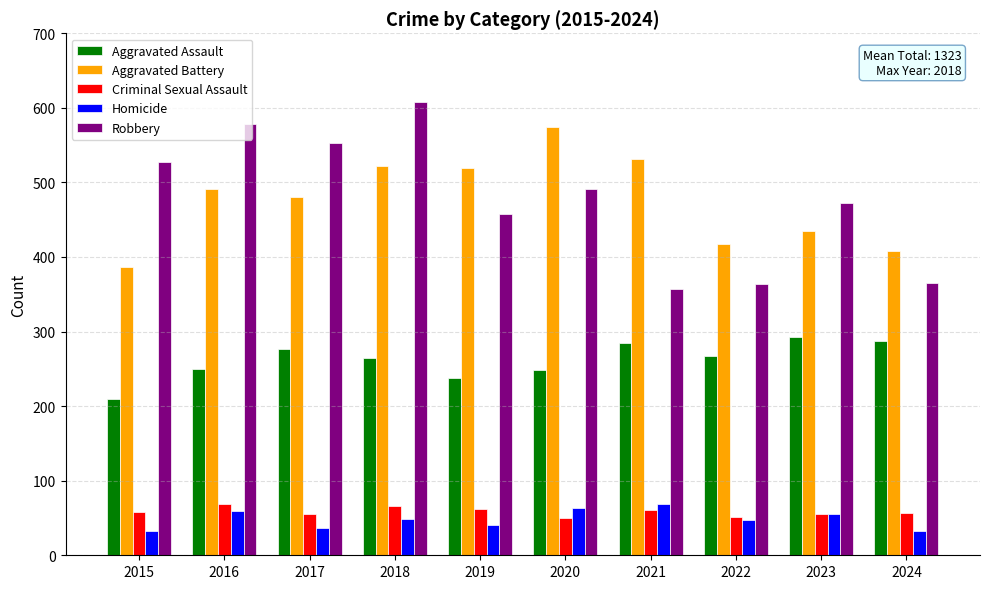

What is the difference between the second highest and minimum values in the Aggravated Assault series?

77